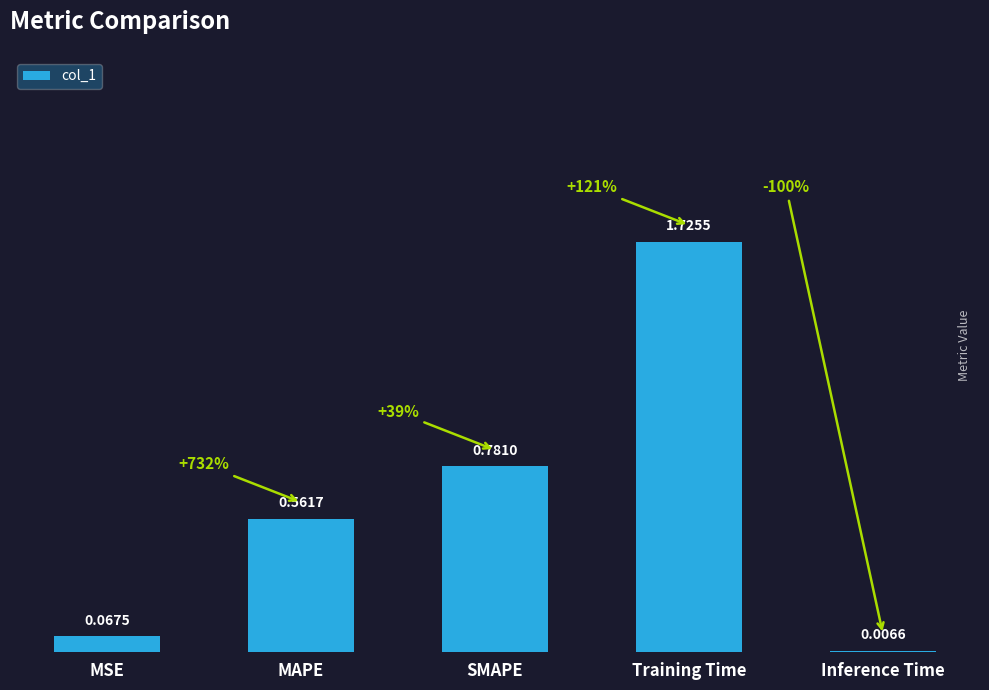

Count the number of data series in this chart.

1